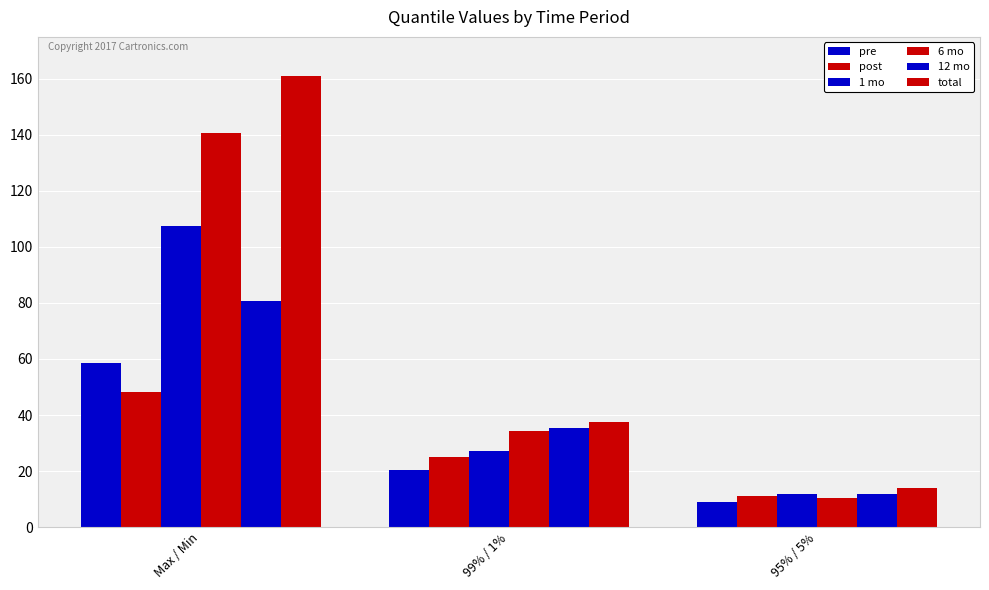

What is the approximate value of 6 mo at Max / Min?

140.8